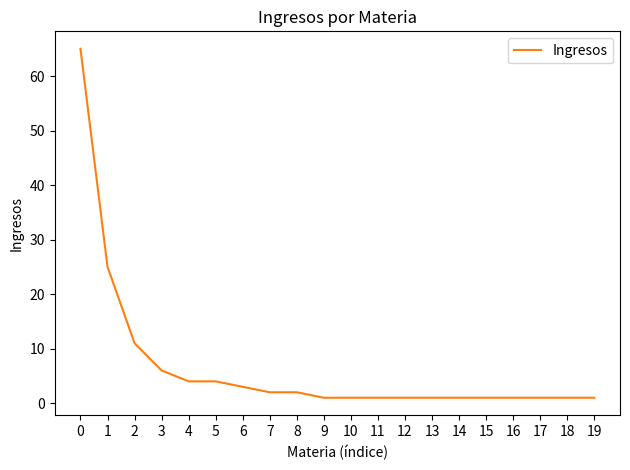

At which label is the value closest to 33?

1